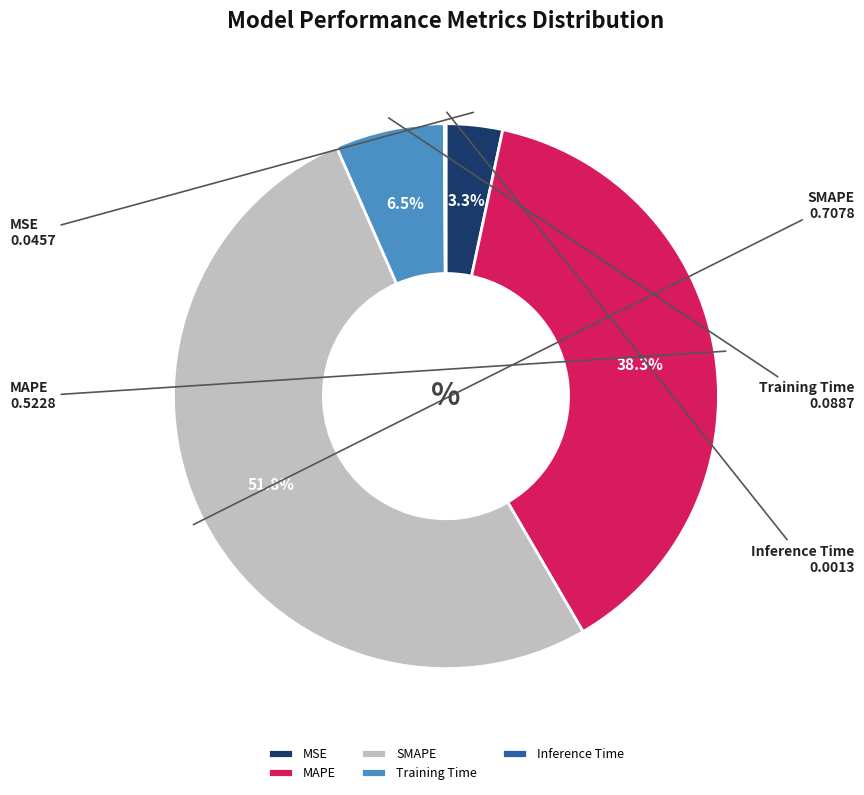

To the nearest percent, what is the average slice percentage?

20%